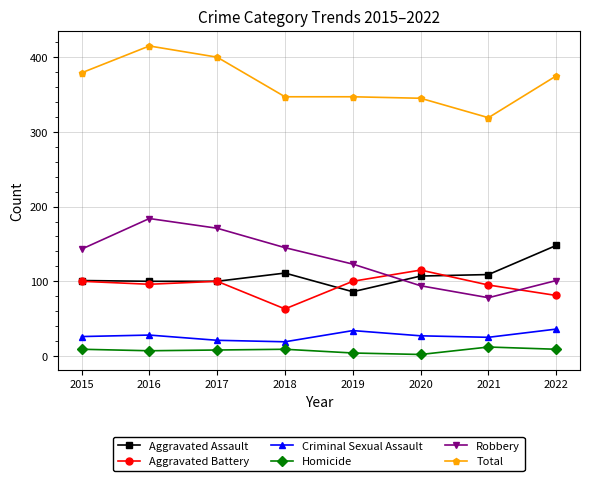

Read the Robbery value at 2016, to the nearest 10.

180